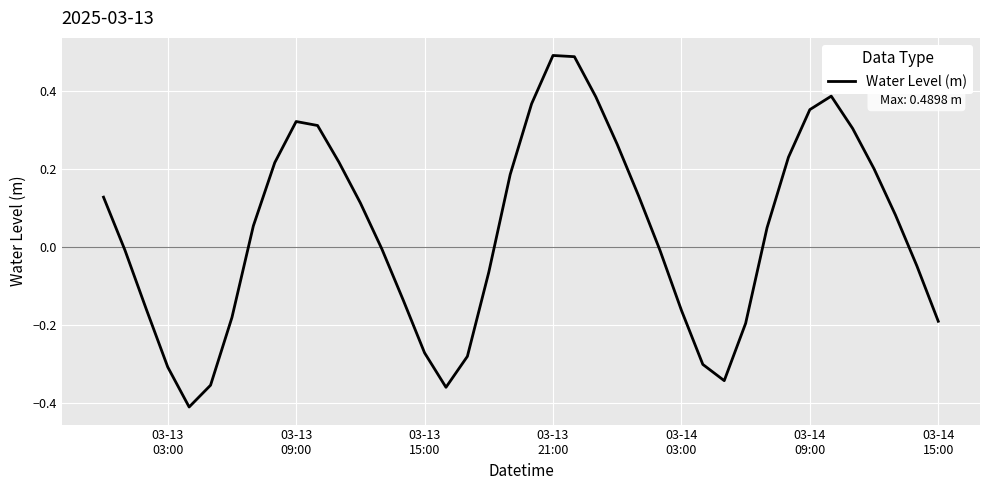

Does the chart display data point markers on the line(s)?

No